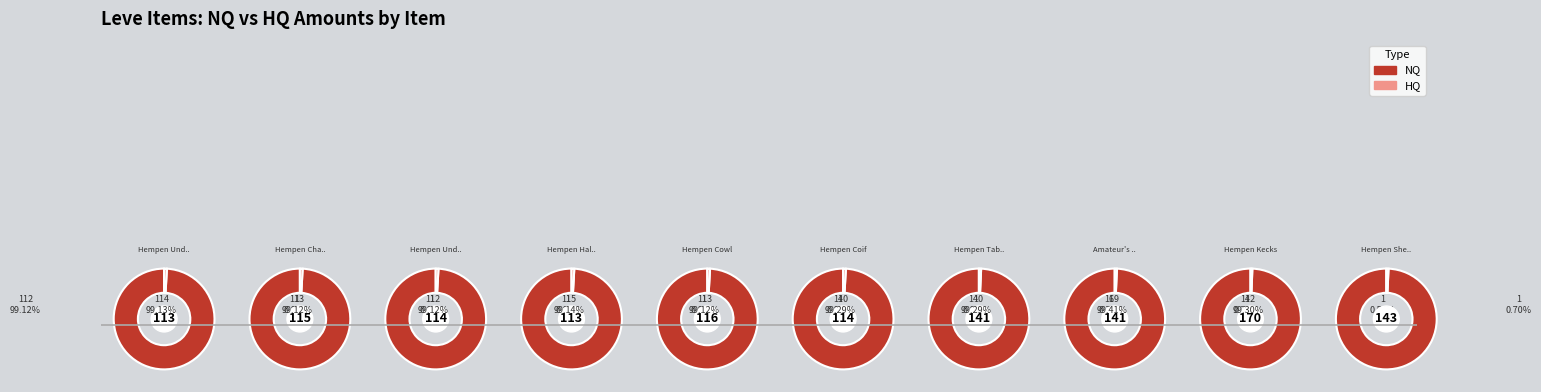

Is it true that Hempen Halfgloves is 24% of the pie?

False